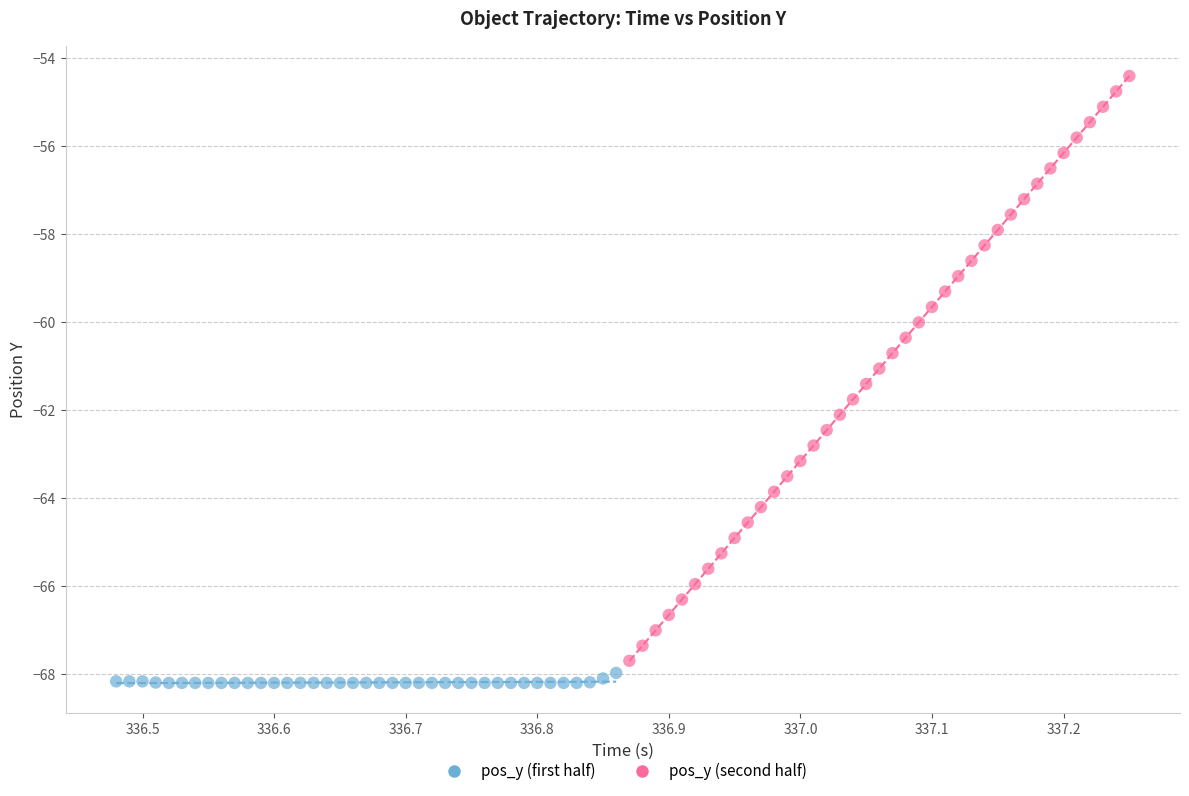

What are all the series names shown in the legend?

pos_y (first half), pos_y (second half)